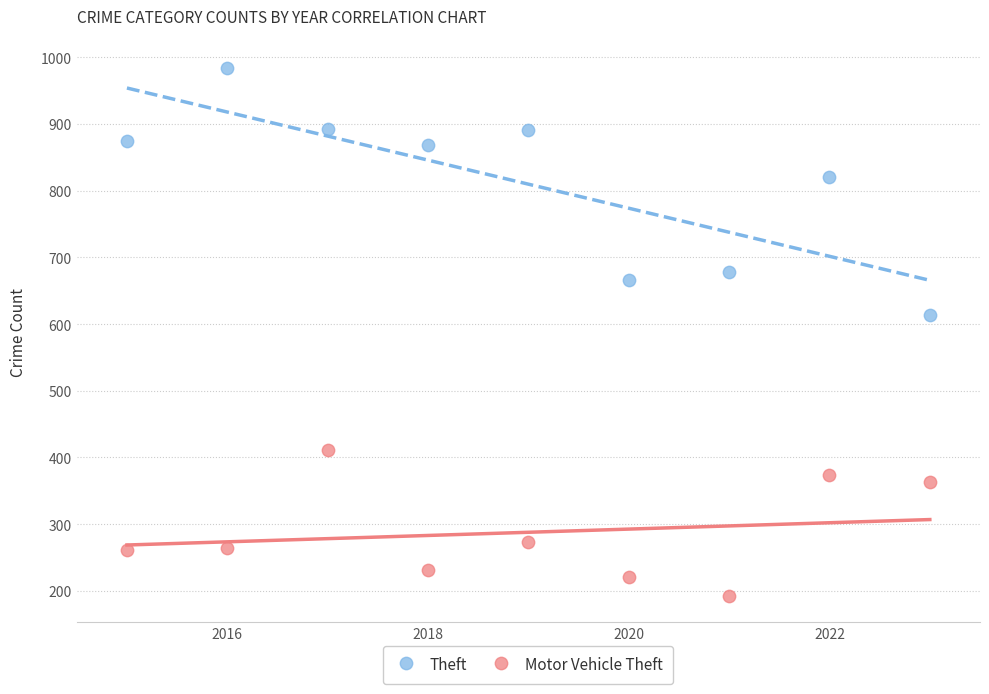

Which series contains the highest Y value?

Theft